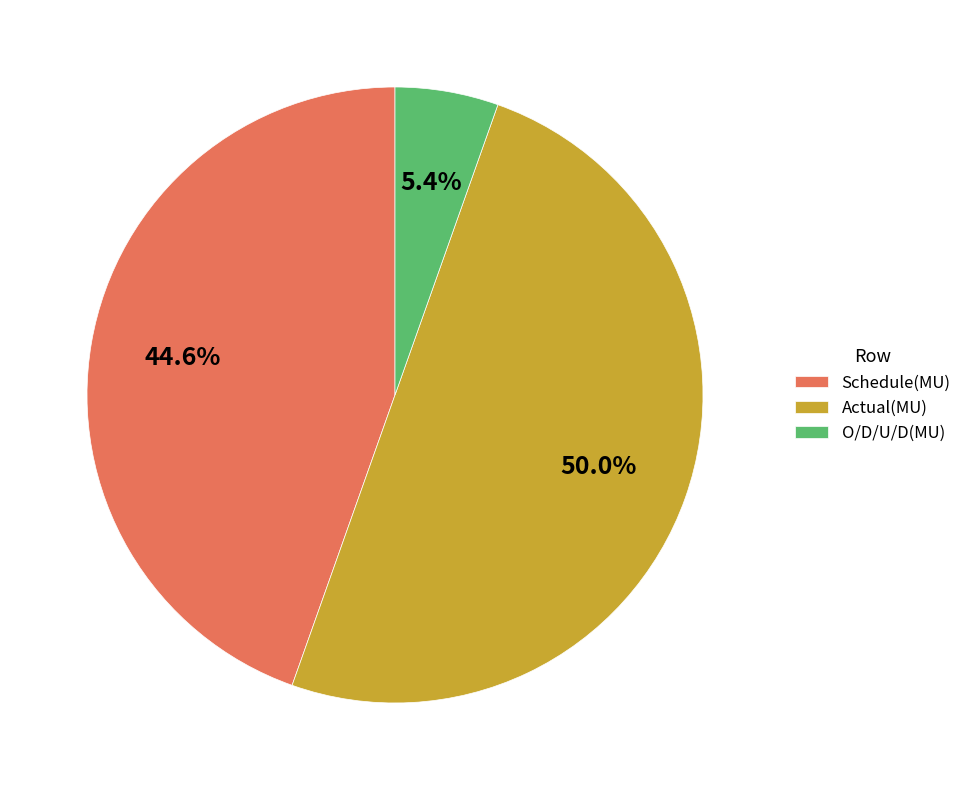

Rank the categories by value from highest to lowest.

Actual(MU), Schedule(MU), O/D/U/D(MU)